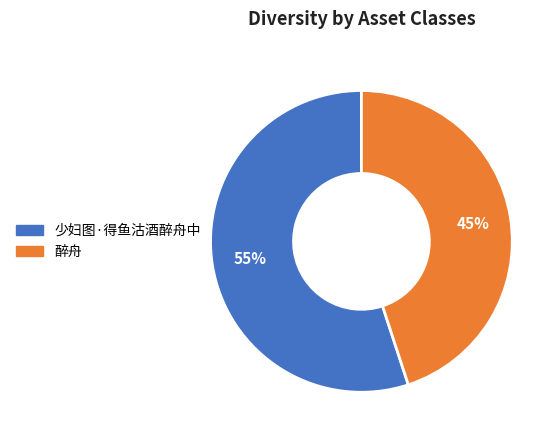

Is the sum of 少妇图·得鱼沽酒醉舟中 and 醉舟 greater than half?

Yes